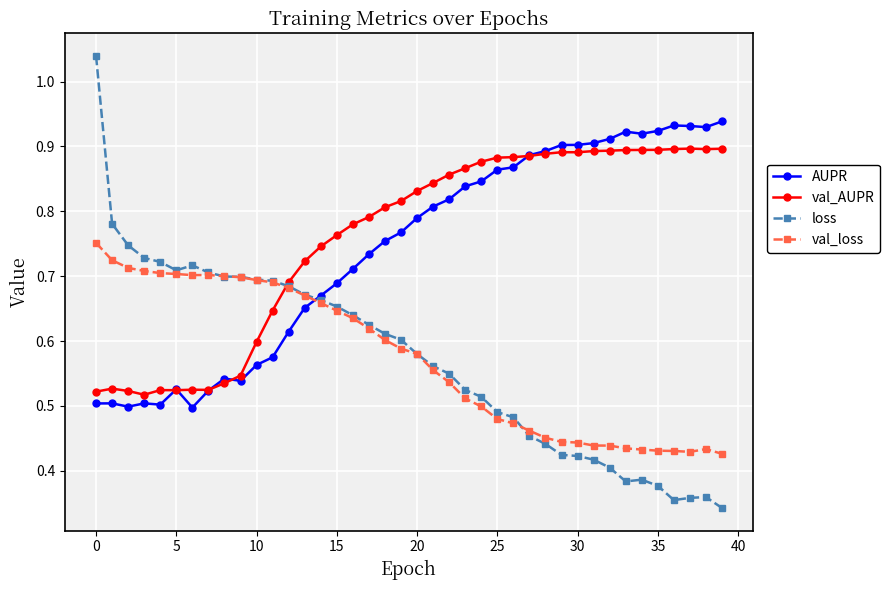

Which series has the widest spread of values?

loss